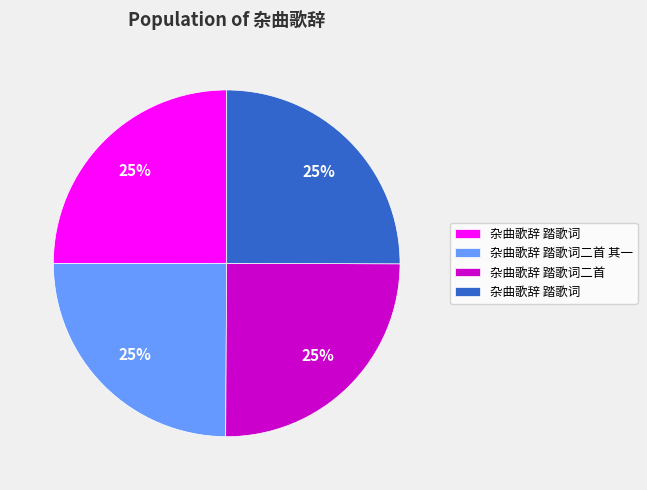

Is there a majority slice in this chart?

No